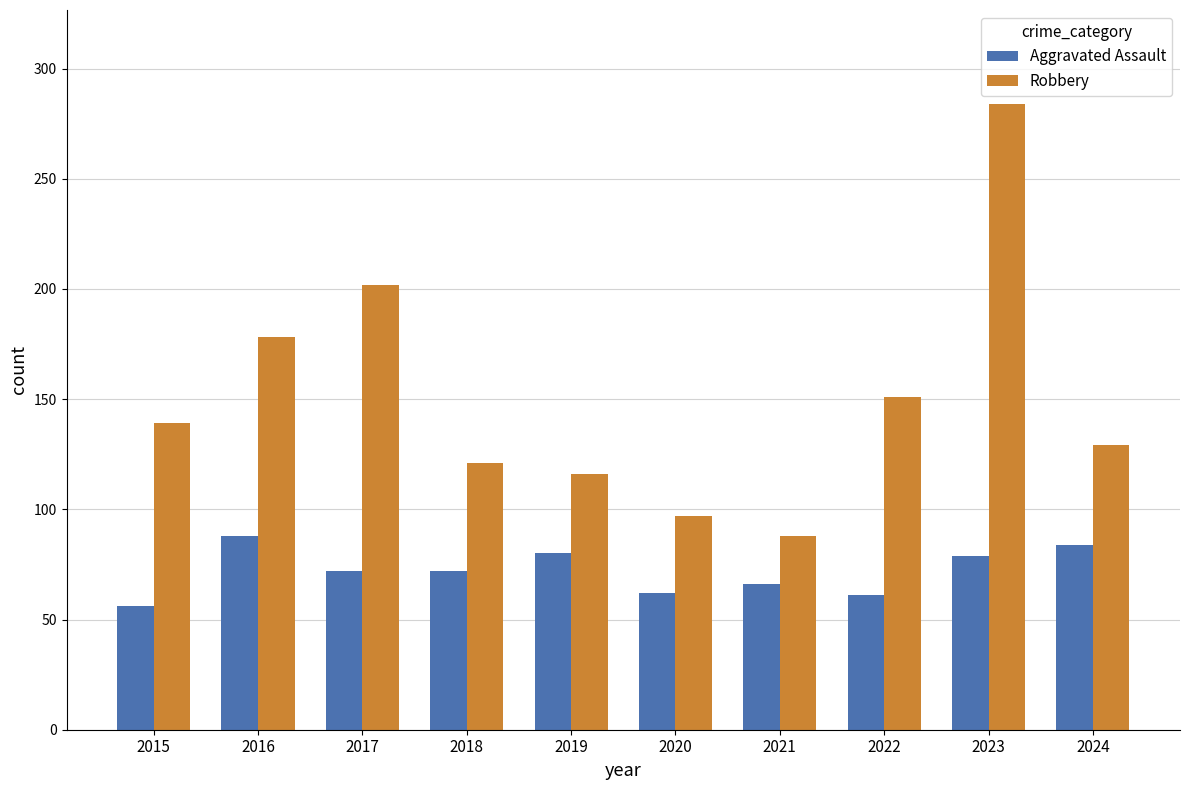

At how many categories does at least one series exceed 263?

1